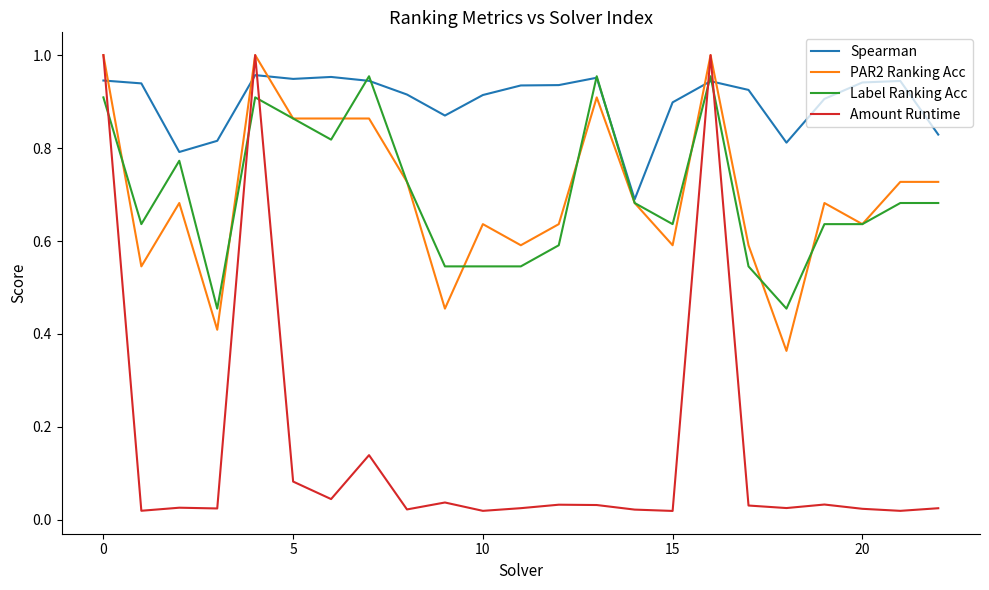

How many lines are shown in the chart?

4